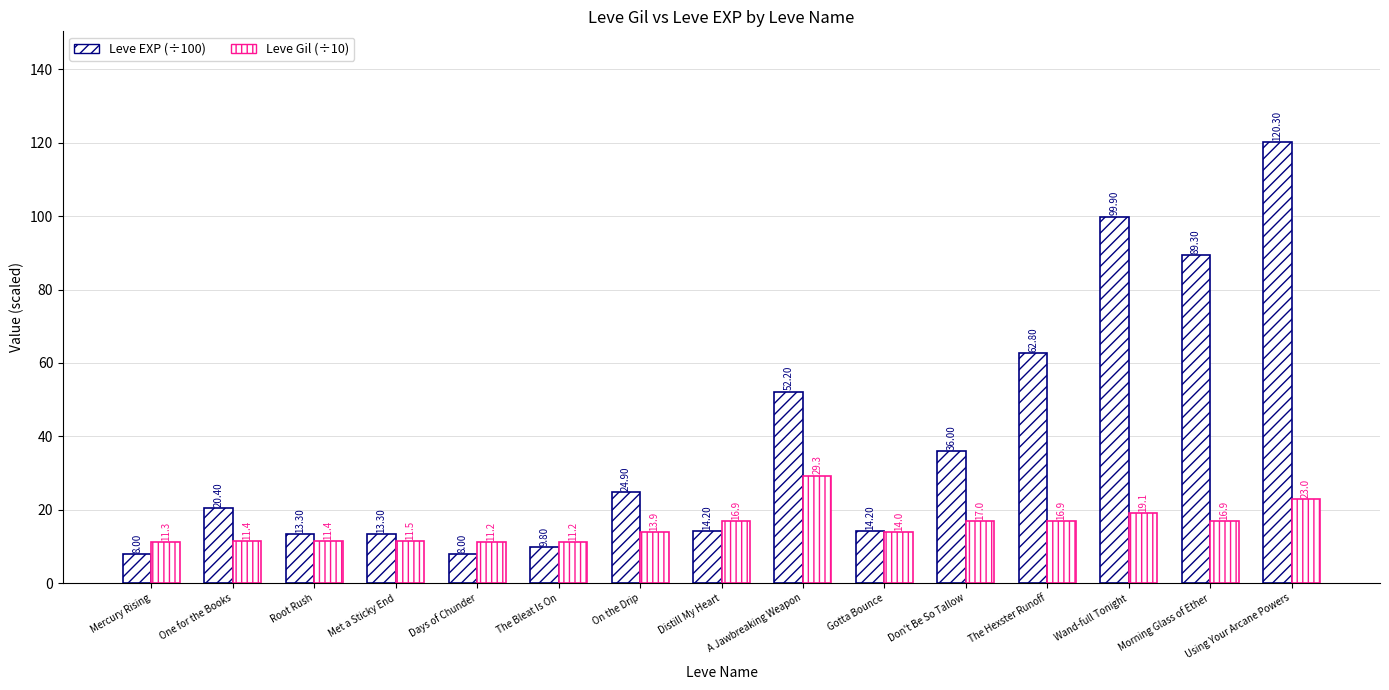

Reading left to right, what are all the values shown in this chart?

Leve EXP (÷100): 8.0	20.4	13.3	13.3	8.0	9.8	24.9	14.2	52.2	14.2	36.0	62.8	99.9	89.3	120.3
Leve Gil (÷10): 11.3	11.4	11.4	11.5	11.2	11.2	13.9	16.9	29.3	14.0	17.0	16.9	19.1	16.9	23.0